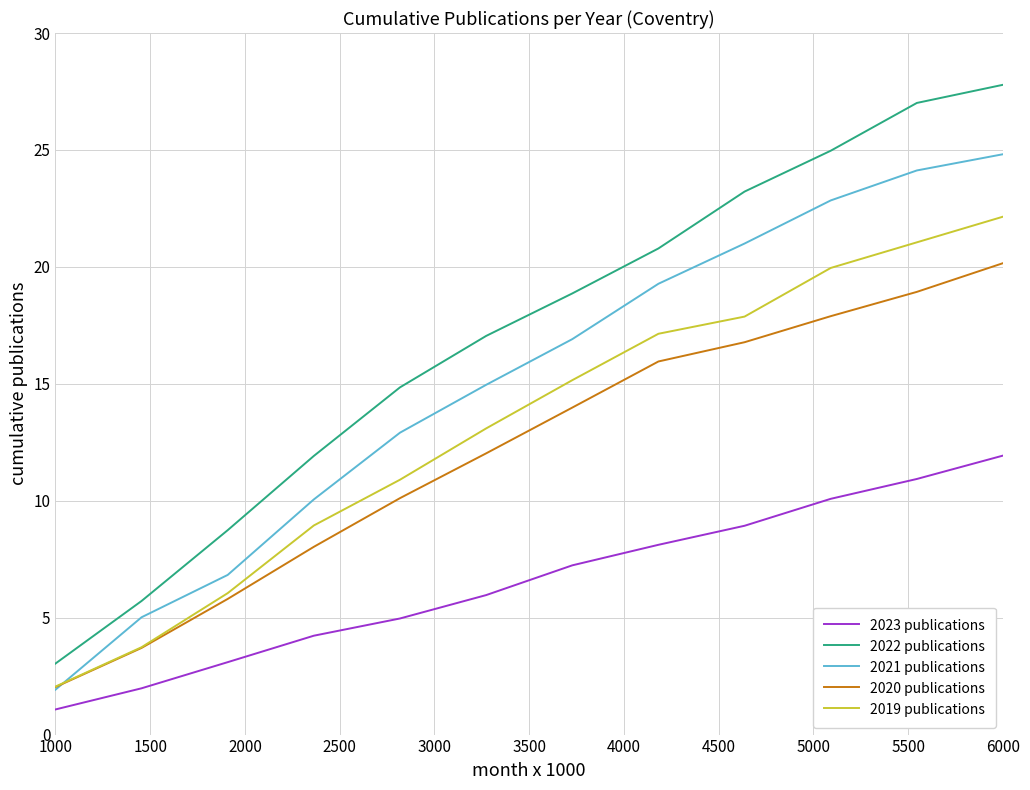

Rank the series by their maximum value, from highest to lowest.

2022 publications, 2021 publications, 2019 publications, 2020 publications, 2023 publications